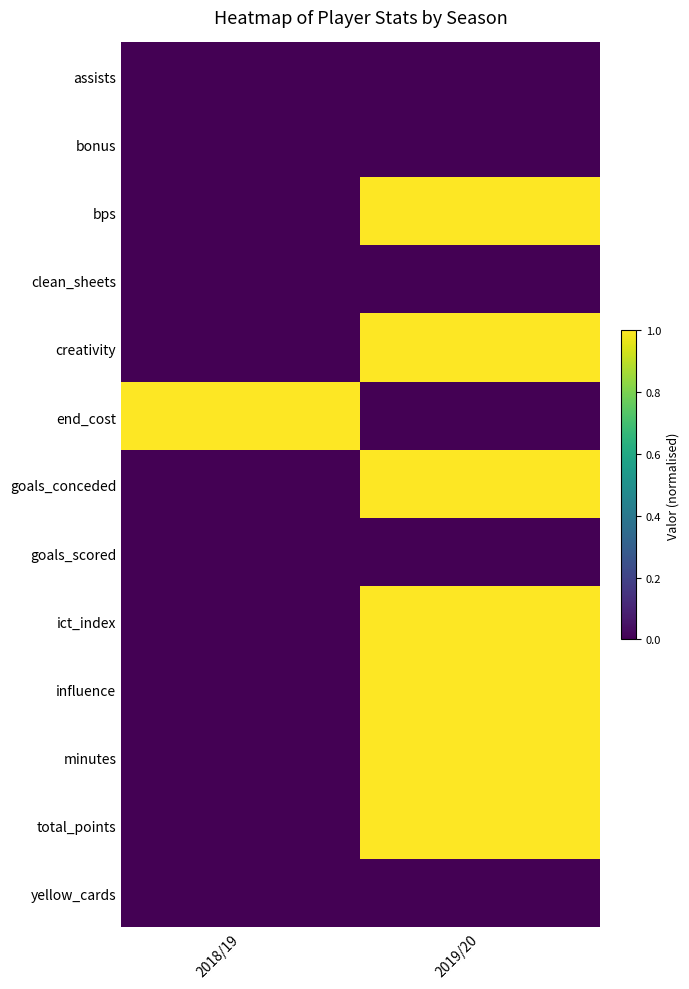

Rank the series by their maximum value, from highest to lowest.

bps, creativity, end_cost, goals_conceded, ict_index, influence, minutes, total_points, assists, bonus, clean_sheets, goals_scored, yellow_cards